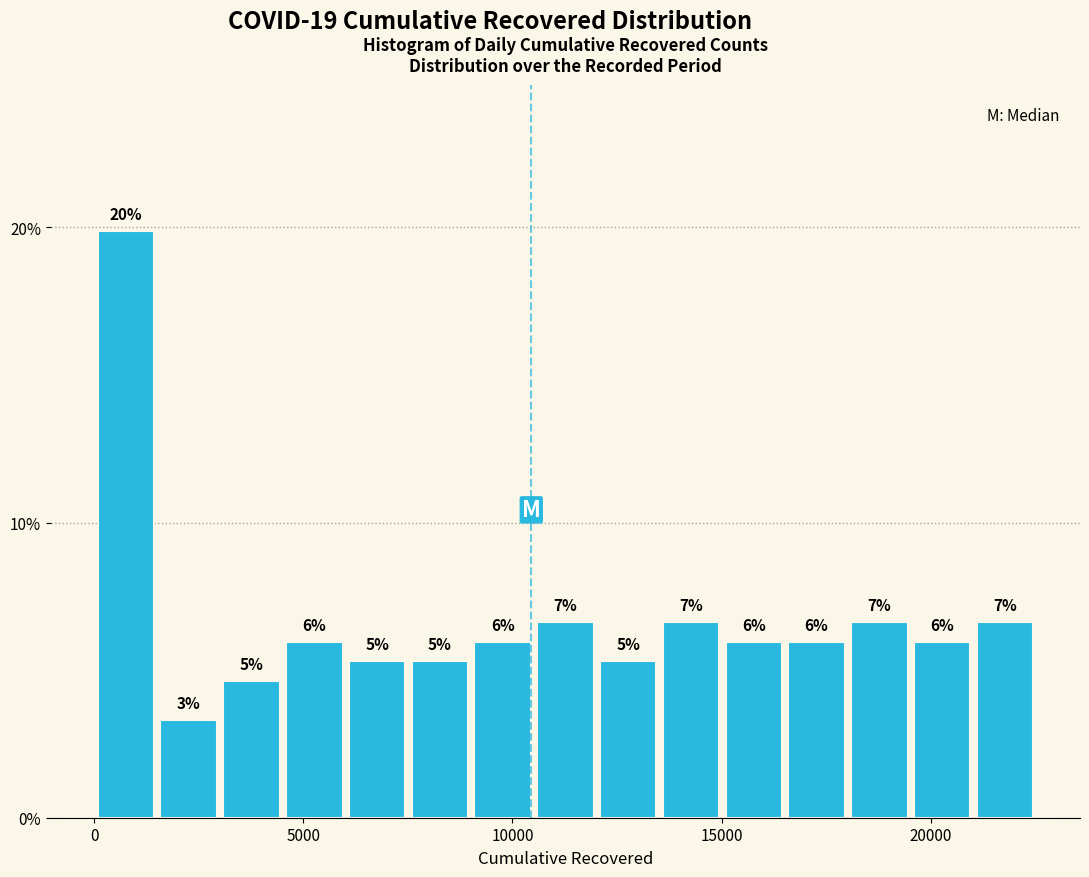

Around what value on the x-axis is the tallest bar? Give the approximate position of its centre, as read against the axis.

1000